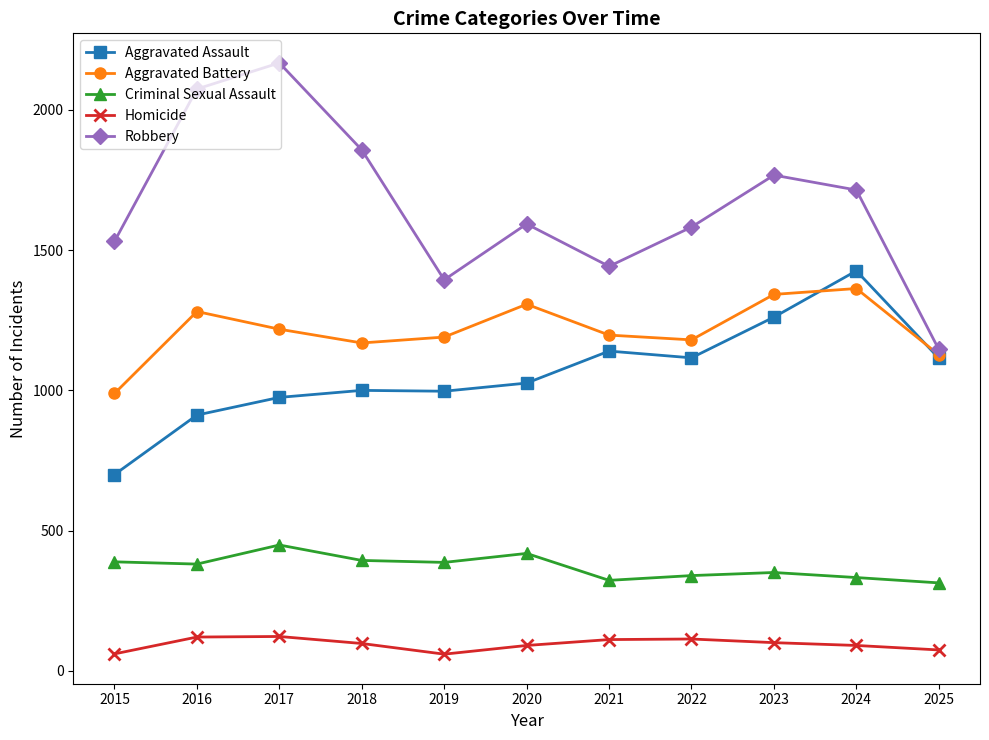

What is the value of the Aggravated Battery point at the 5th from the left?

1190